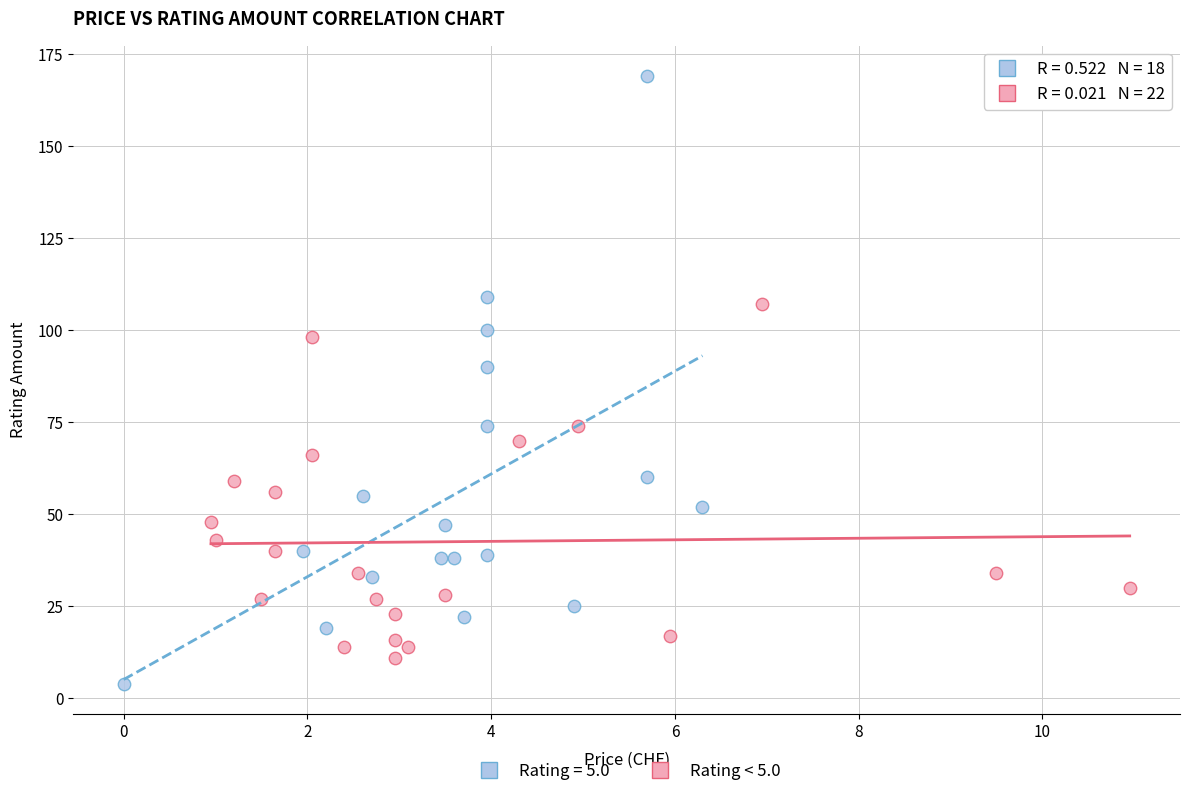

Which series reaches the maximum Y coordinate?

Rating = 5.0